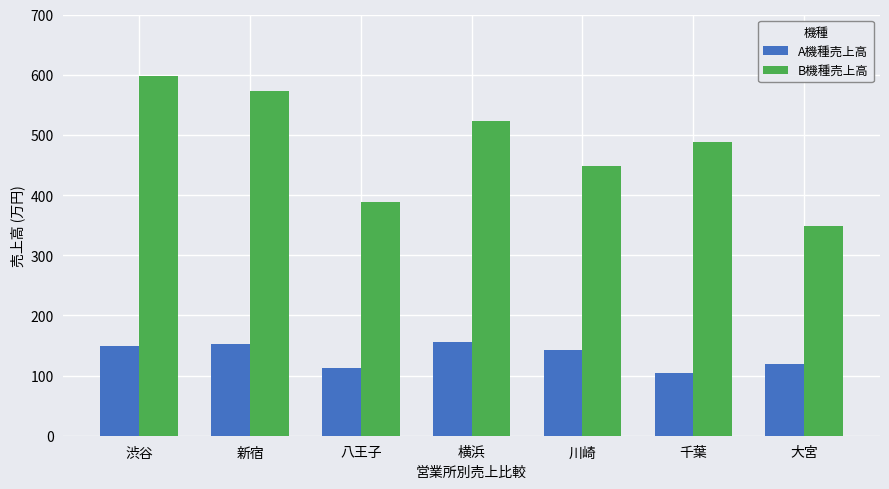

Rank the series by their average value, from lowest to highest.

A機種売上高, B機種売上高